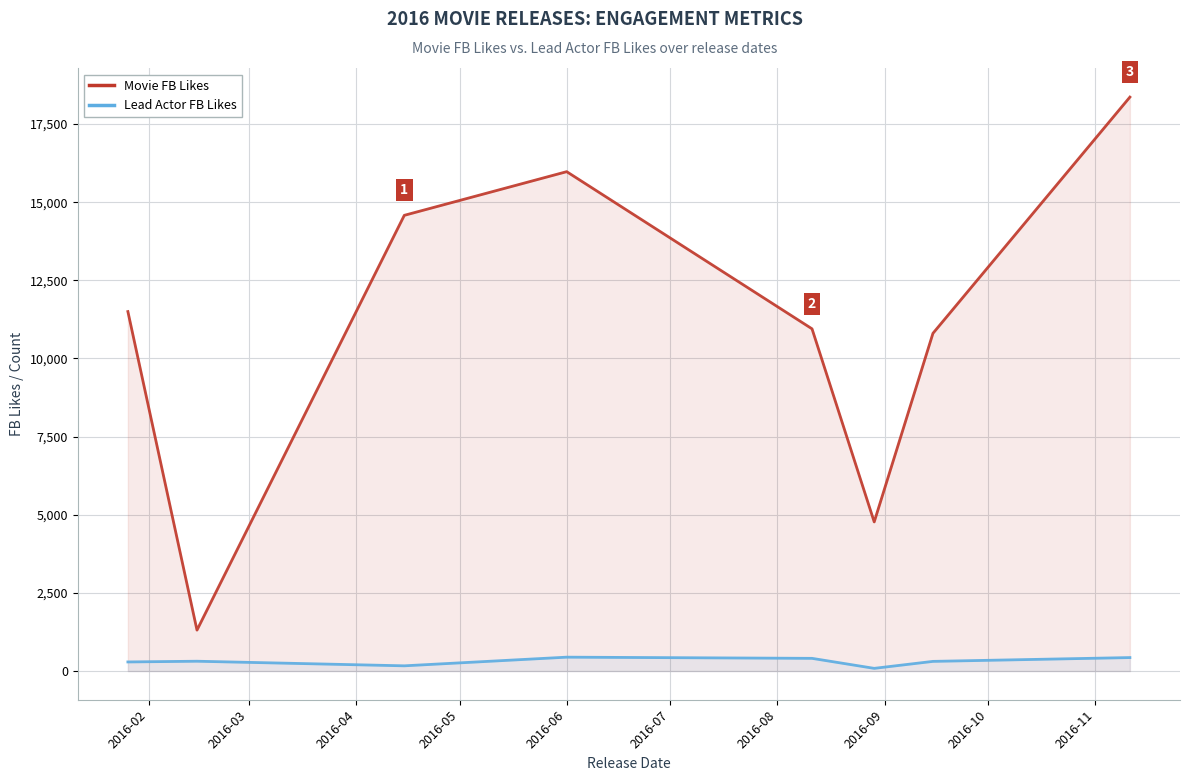

In Movie FB Likes, how many points are higher than both neighbors (excluding endpoints)?

1